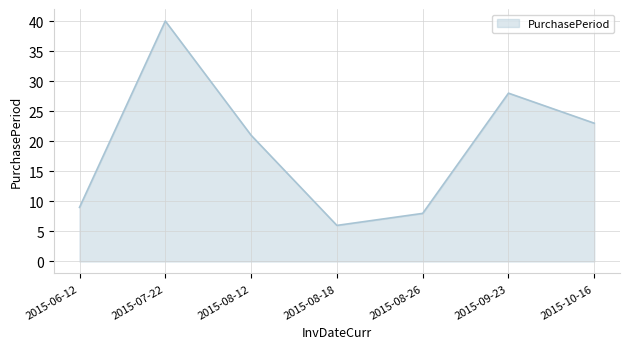

Approximately how many times larger is the value at 2015-10-16 compared to 2015-08-18?

3.8